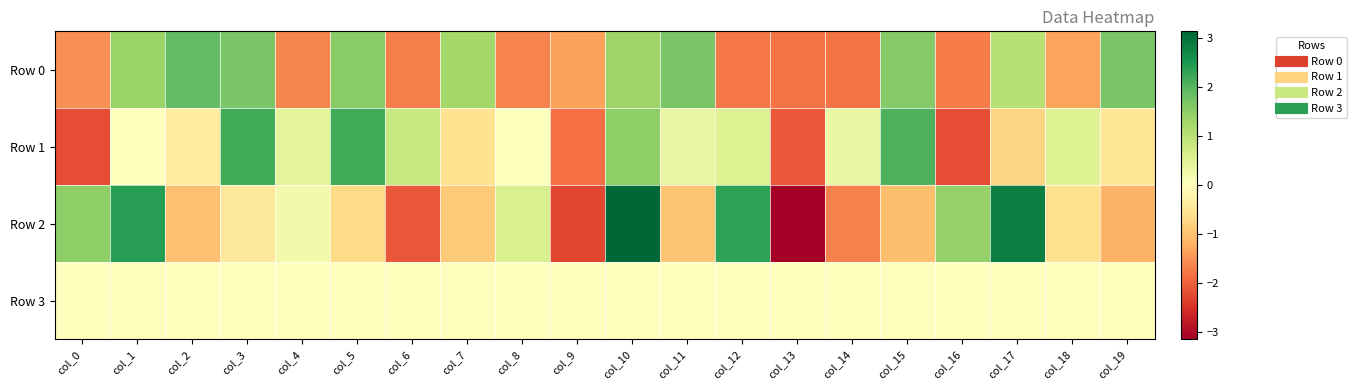

Reading left to right, transcribe all the data shown in this chart.

Row 0: col_0=-1.5	col_1=1.4	col_2=1.9	col_3=1.7	col_4=-1.6	col_5=1.5	col_6=-1.7	col_7=1.3	col_8=-1.7	col_9=-1.4	col_10=1.3	col_11=1.7	col_12=-1.8	col_13=-1.8	col_14=-1.8	col_15=1.6	col_16=-1.7	col_17=1.0	col_18=-1.3	col_19=1.7
Row 1: col_0=-2.2	col_1=0.0	col_2=-0.4	col_3=2.2	col_4=0.4	col_5=2.2	col_6=0.9	col_7=-0.6	col_8=0.0	col_9=-1.8	col_10=1.5	col_11=0.4	col_12=0.5	col_13=-2.1	col_14=0.3	col_15=2.1	col_16=-2.2	col_17=-0.8	col_18=0.5	col_19=-0.5
Row 2: col_0=1.5	col_1=2.4	col_2=-1.0	col_3=-0.4	col_4=0.2	col_5=-0.7	col_6=-2.1	col_7=-0.9	col_8=0.6	col_9=-2.3	col_10=3.1	col_11=-1.0	col_12=2.4	col_13=-3.1	col_14=-1.7	col_15=-1.0	col_16=1.4	col_17=2.8	col_18=-0.6	col_19=-1.2
Row 3: col_0=0.0	col_1=-0.0	col_2=-0.0	col_3=-0.0	col_4=0.0	col_5=0.0	col_6=-0.0	col_7=0.0	col_8=0.0	col_9=0.0	col_10=0.0	col_11=0.0	col_12=0.0	col_13=0.0	col_14=0.0	col_15=0.0	col_16=0.0	col_17=0.0	col_18=-0.0	col_19=-0.0